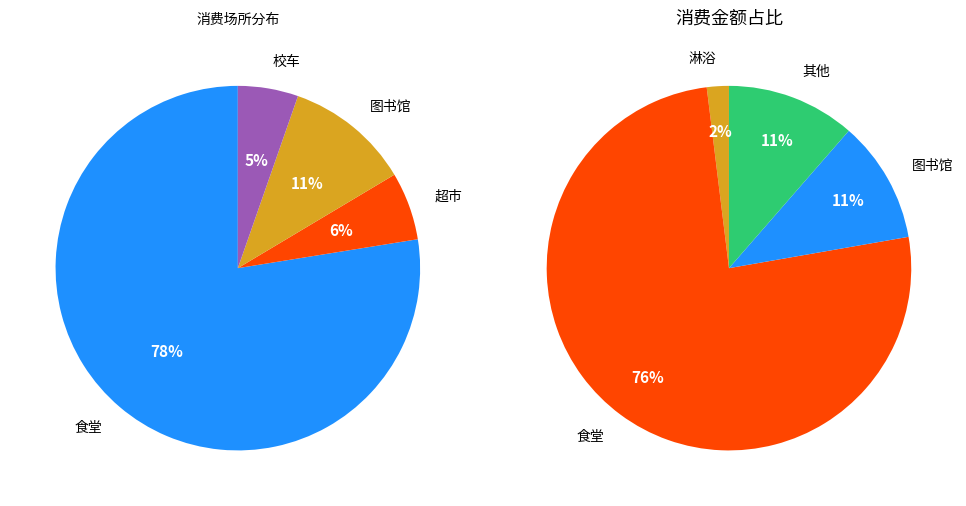

True or false: 校车 accounts for 10% of the total.

False